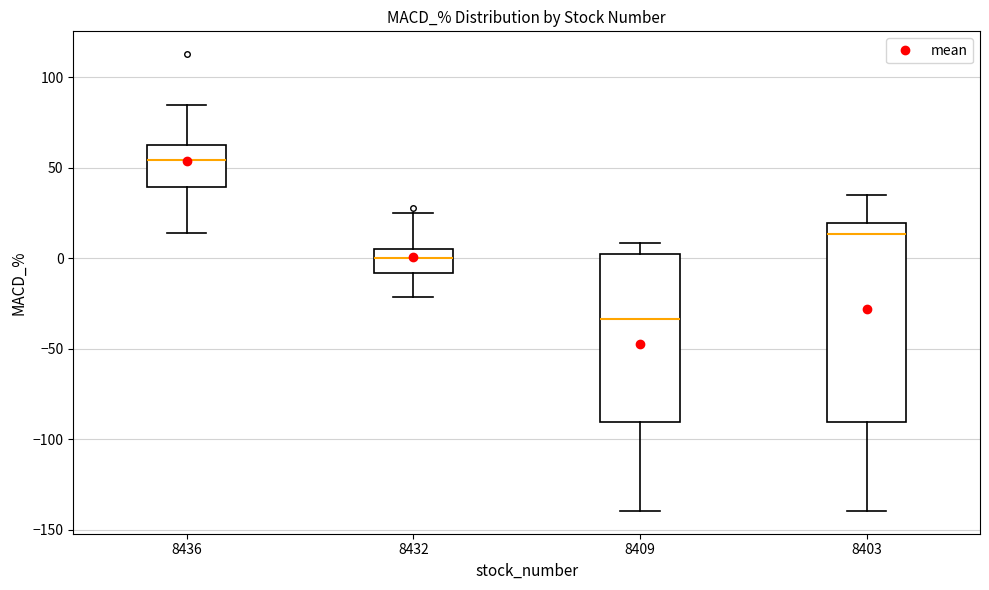

Where is the lower edge of the box at x = 8436 on the y-axis? The values are not printed on the chart, so give them approximately, as read against the axis.

40